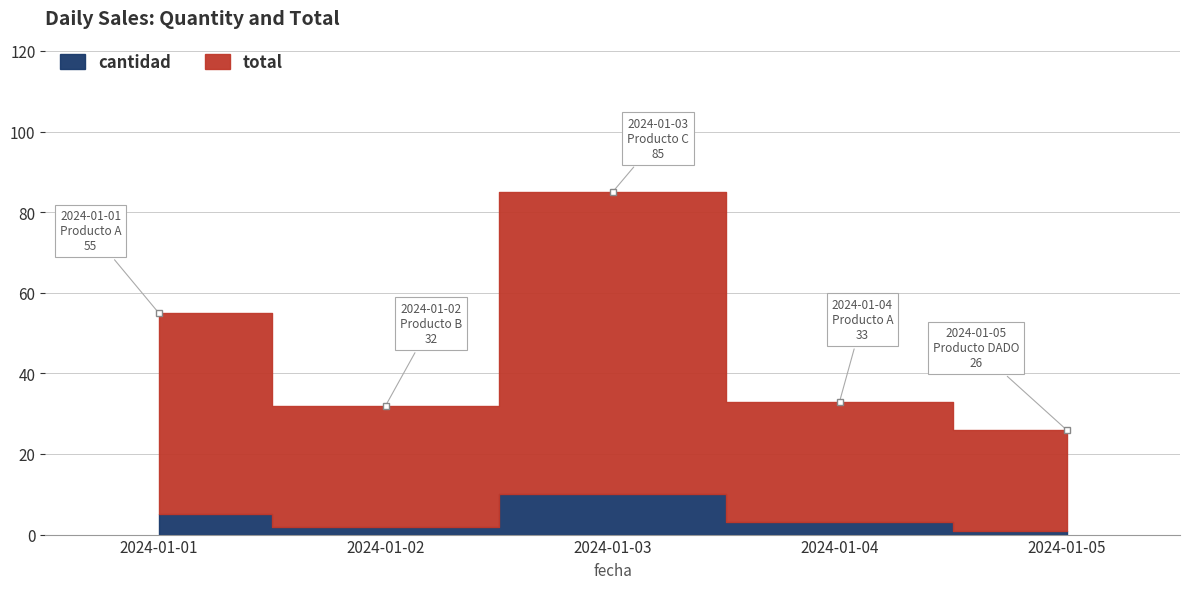

At which category does the chart reach its minimum across all series?

2024-01-05